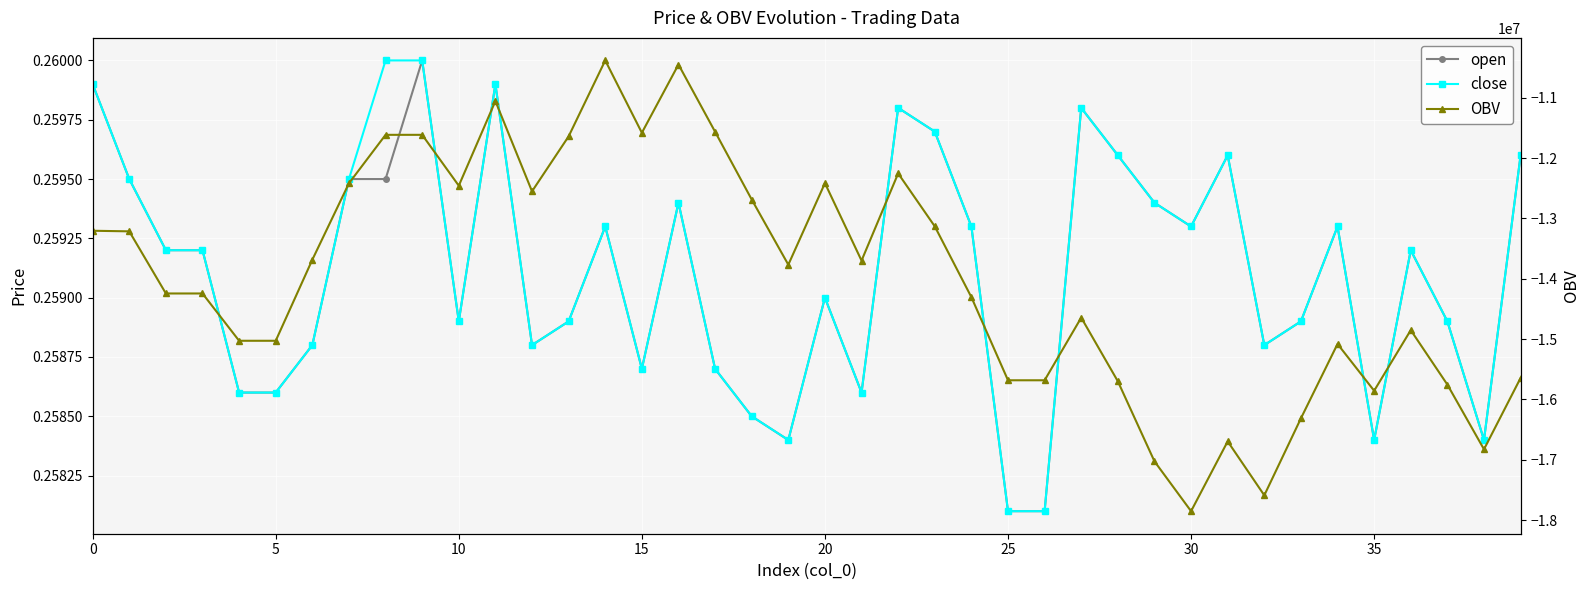

At 33, list the series in order from largest to smallest.

open, close, OBV